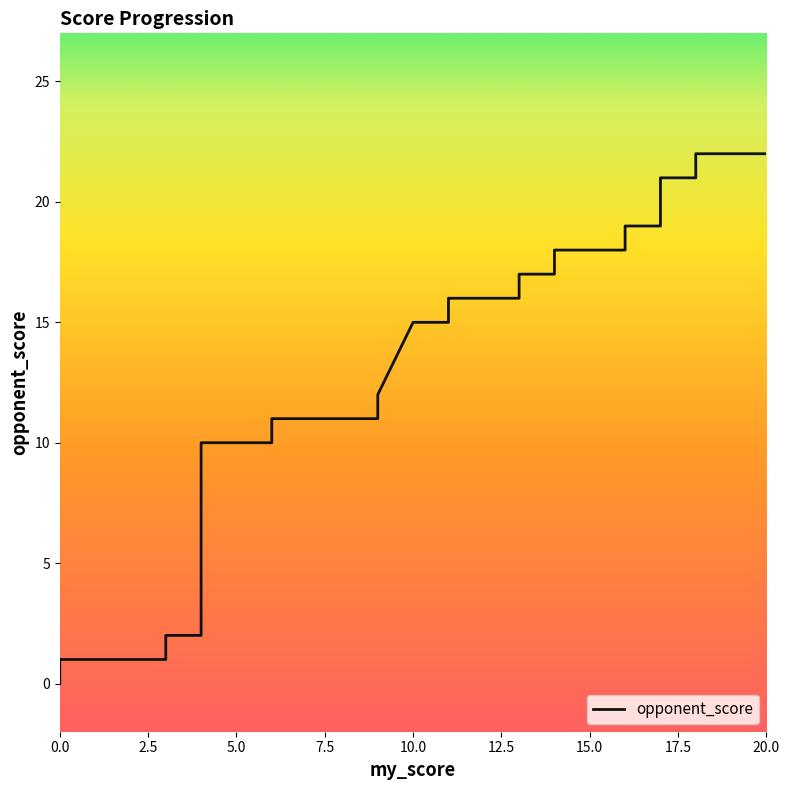

How many data points does each series have?

40